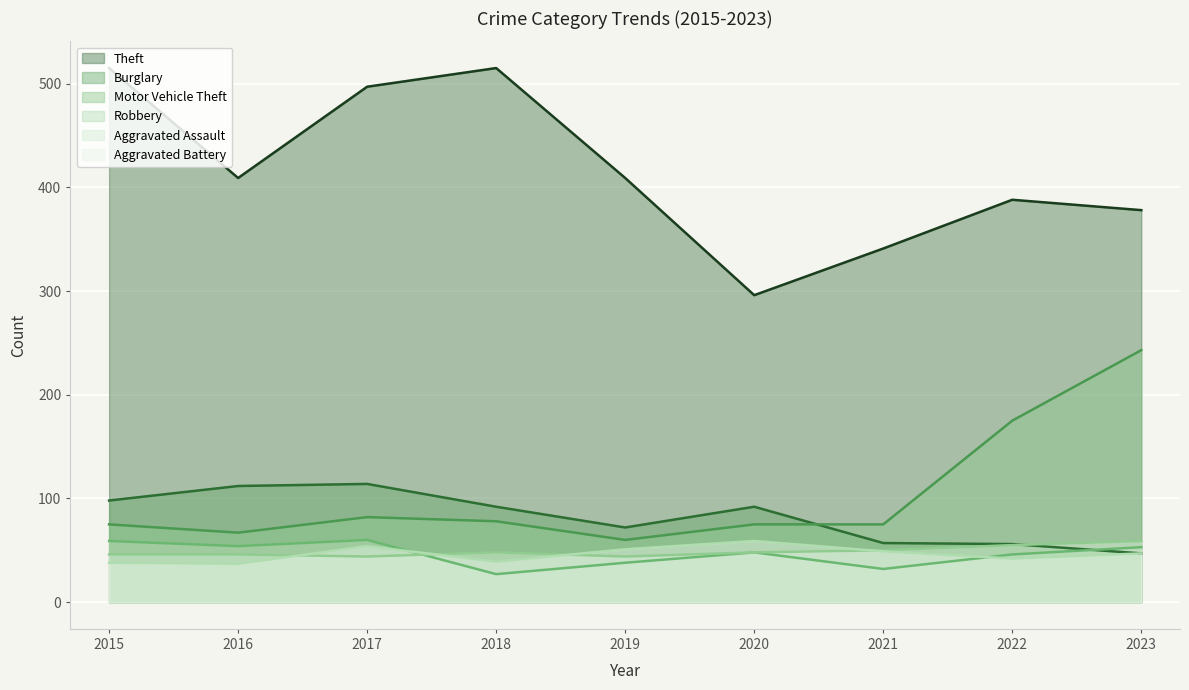

At which label does Robbery first exceed 48?

2015